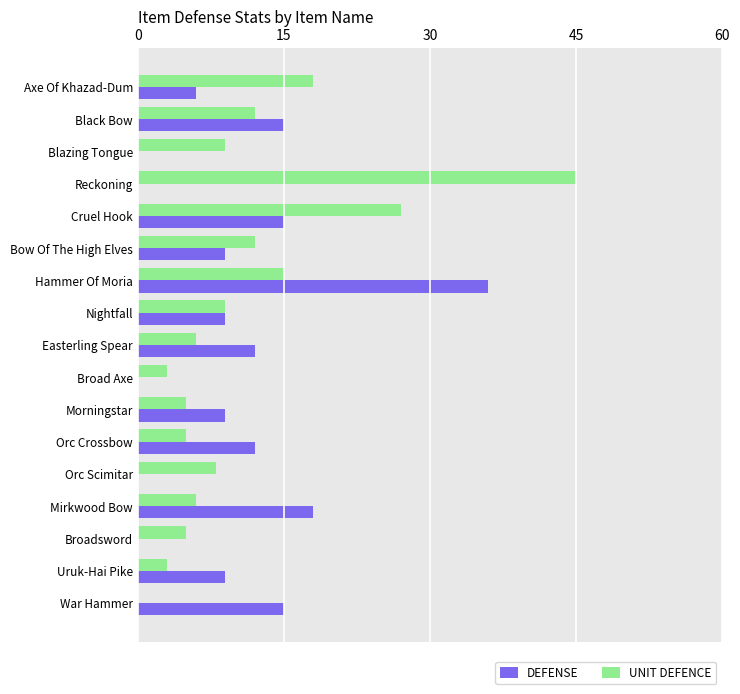

At which category is the sum across all series the highest?

Hammer Of Moria